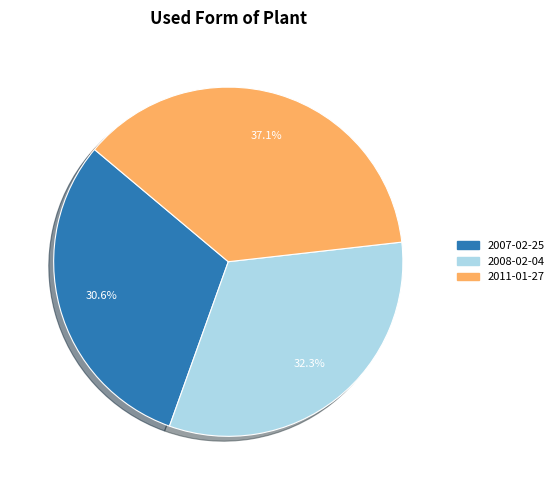

How many slices are in this pie chart?

3